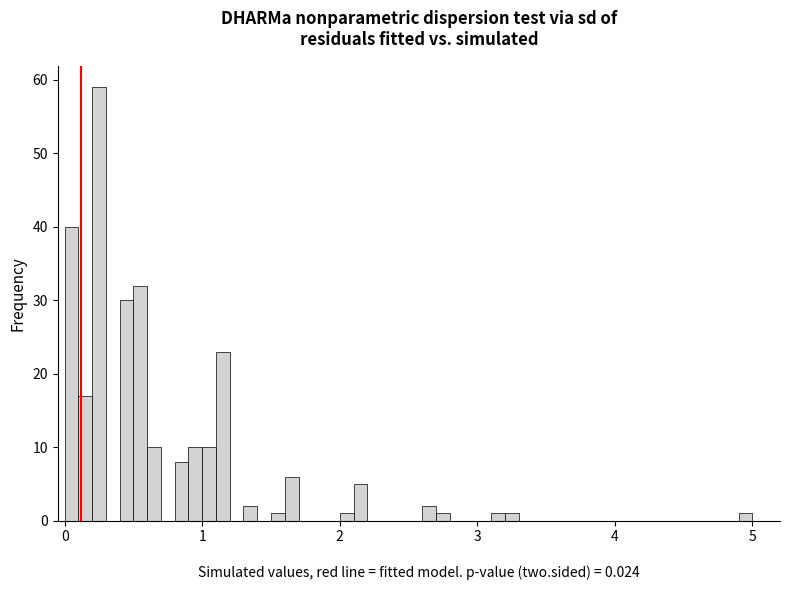

Around what value on the x-axis is the tallest bar? Give the approximate position of its centre, as read against the axis.

0.3